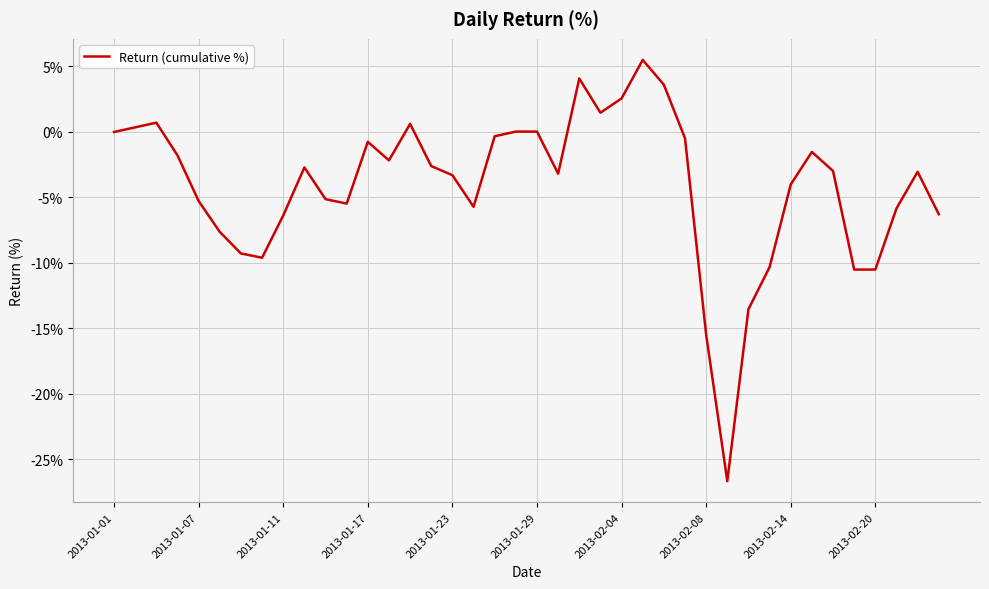

What is the greatest value displayed?

5.5